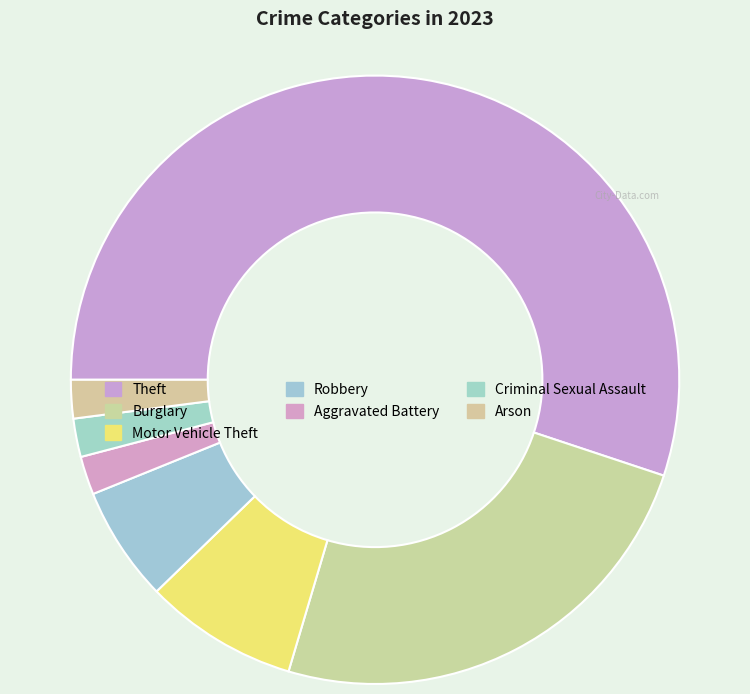

What percentage is the Robbery slice, to the nearest percent?

6%